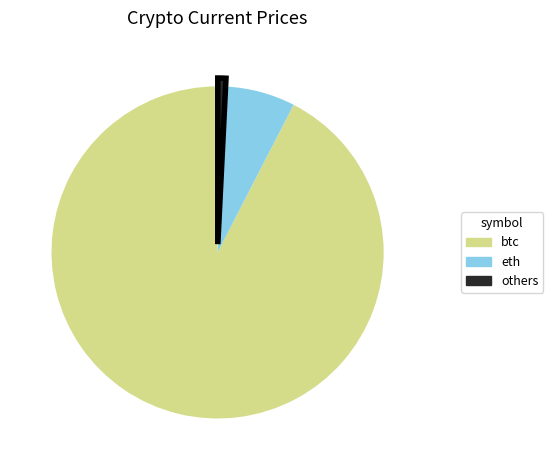

Is there any slice that represents more than half of the pie?

Yes